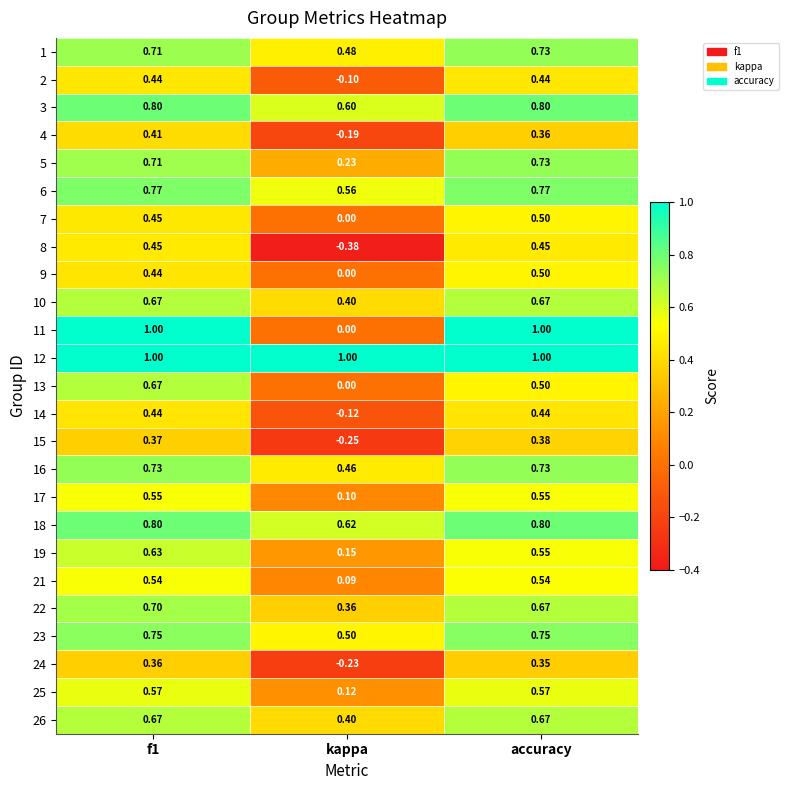

At which label does 23 reach its minimum?

kappa